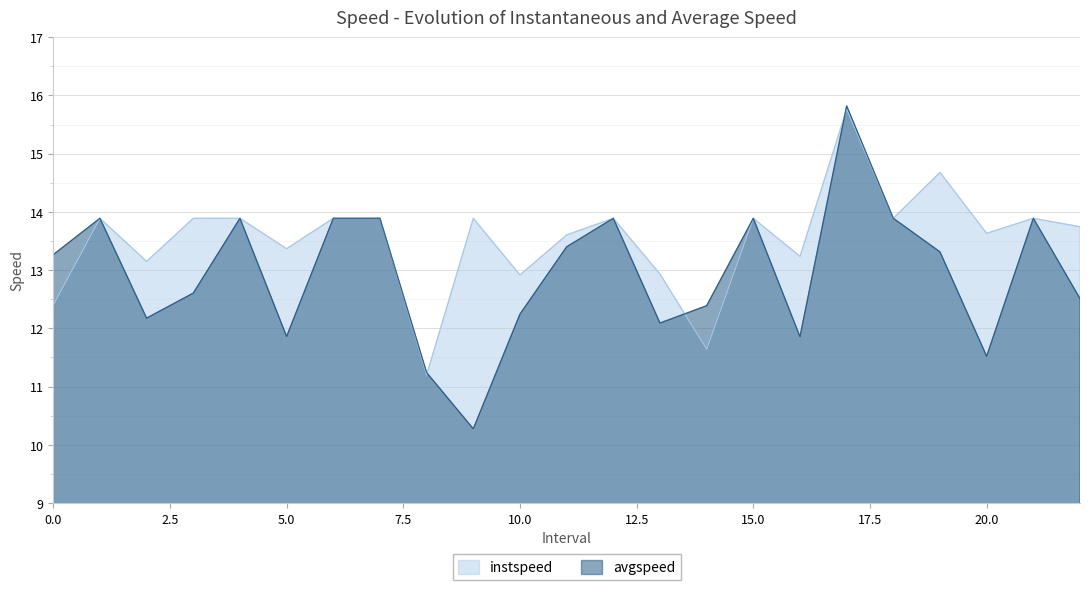

Between which two adjacent categories do instspeed and avgspeed first intersect?

8.0 and 9.0